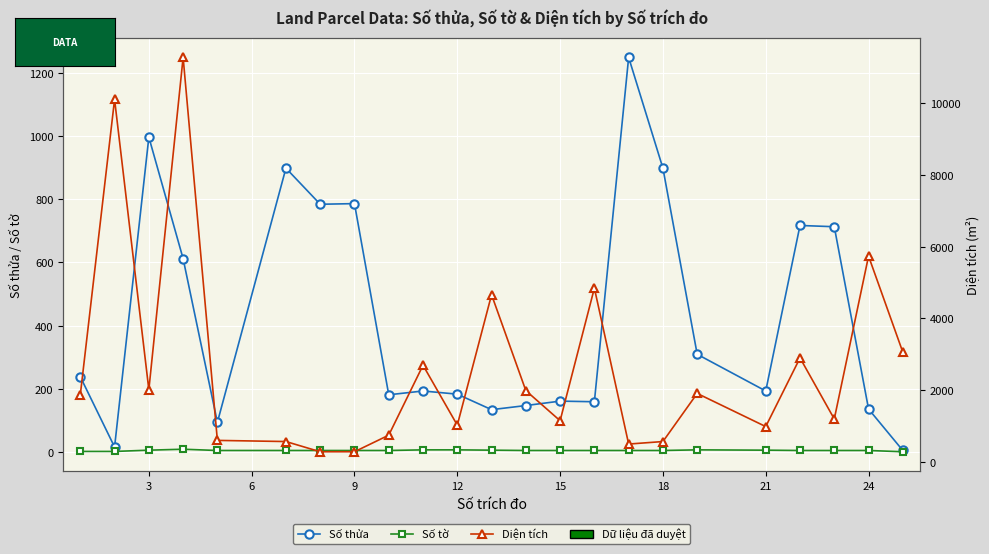

What is the minimum value shown in the chart?

2.0